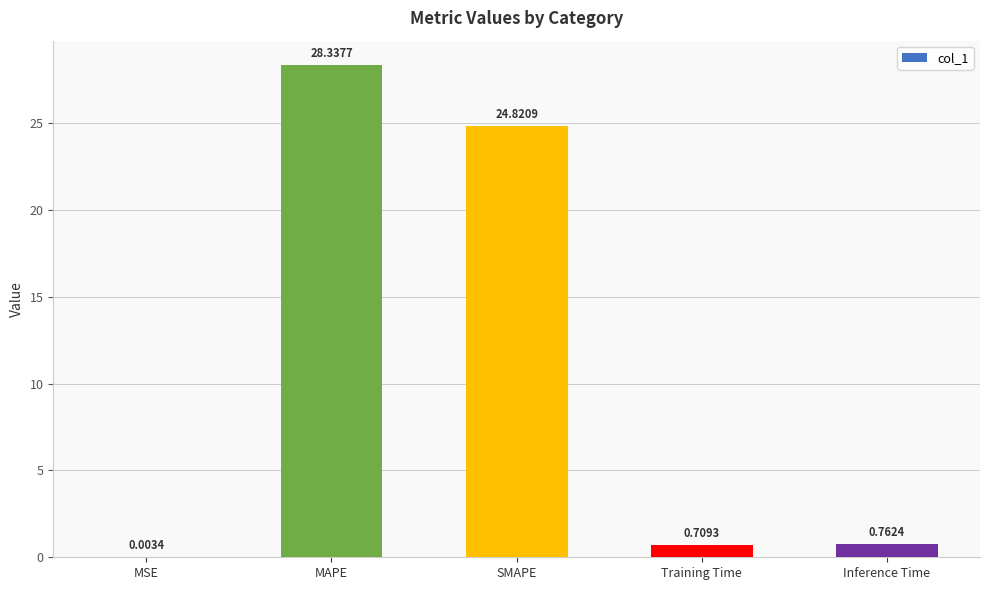

What is the maximum value shown in the chart?

28.3